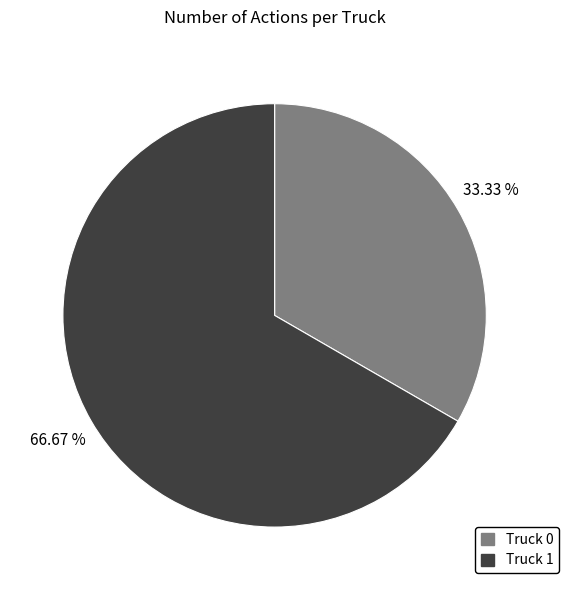

Which category accounts for the majority?

Truck 1